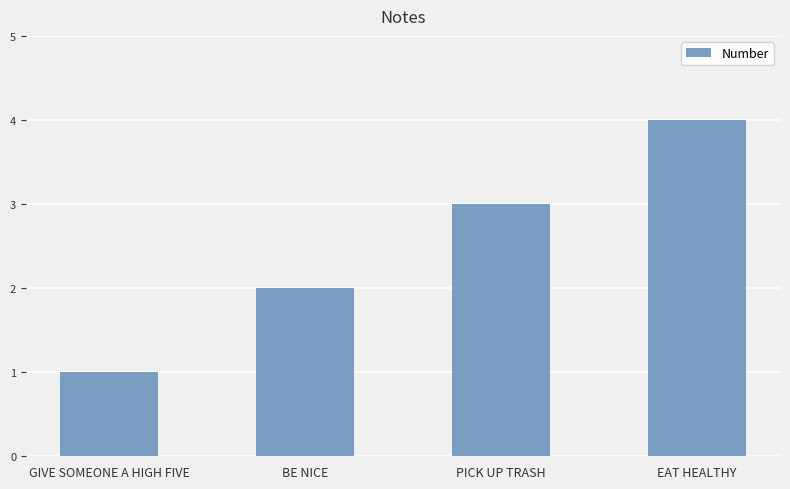

How many series are shown in this chart?

1